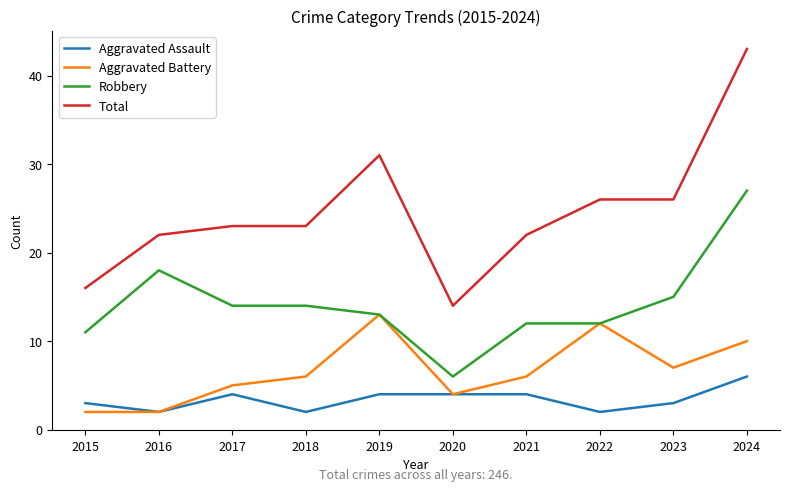

What is the difference between the highest and lowest values at 2022?

24